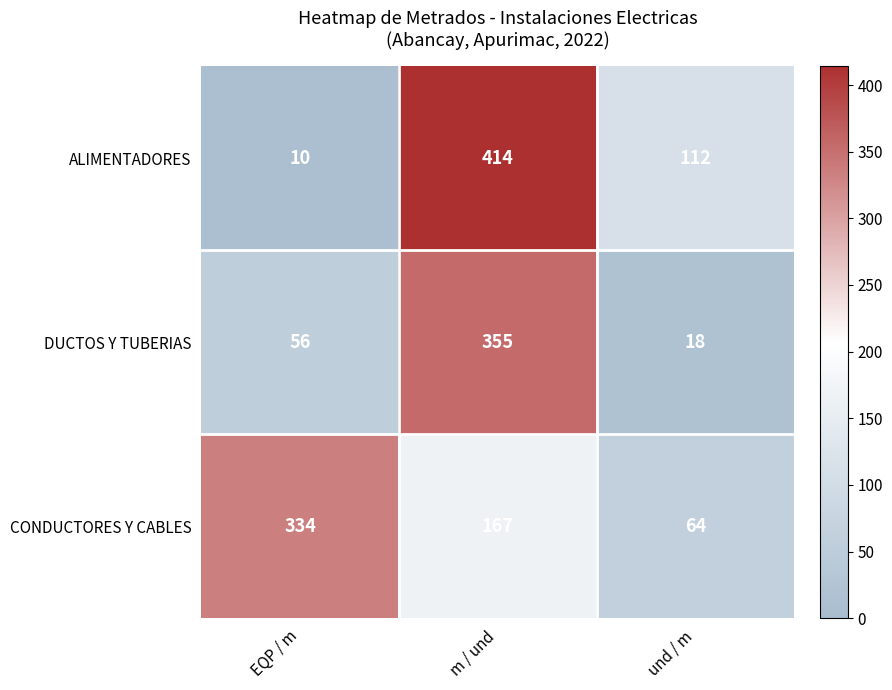

What is the sum of all CONDUCTORES Y CABLES values?

565